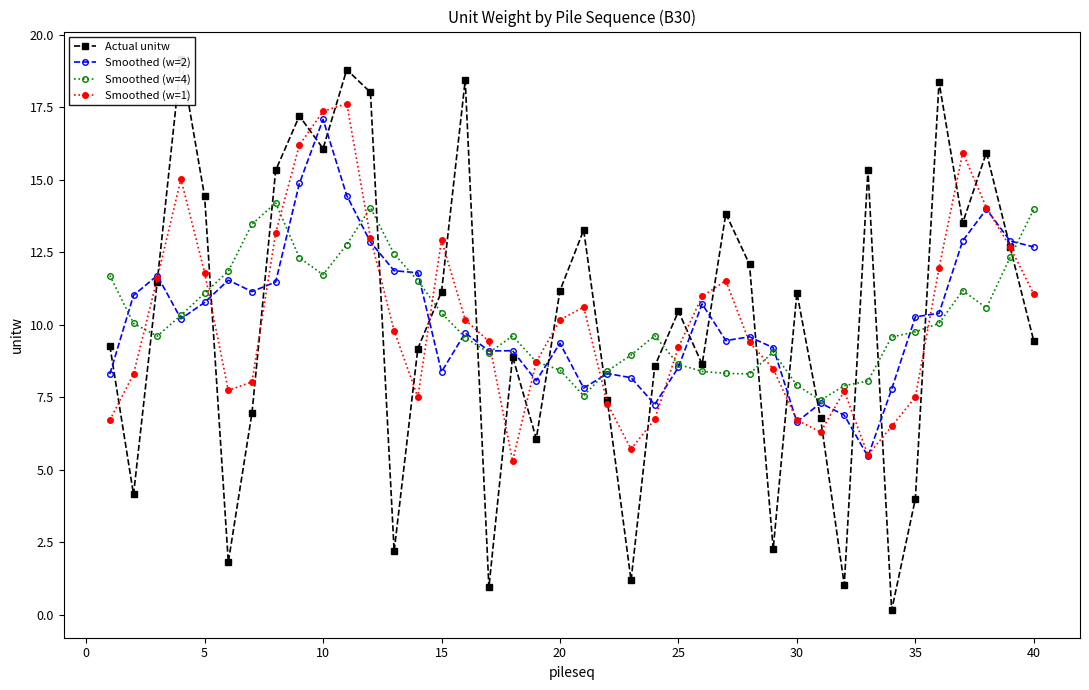

True or false: Smoothed (w=2) has more than 2 interior local peaks.

True